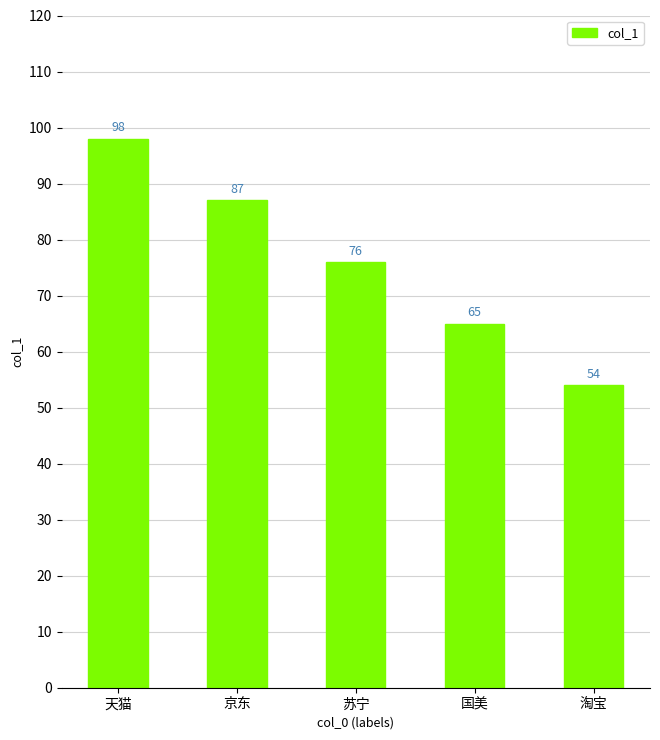

At which label does the data first exceed 76?

天猫